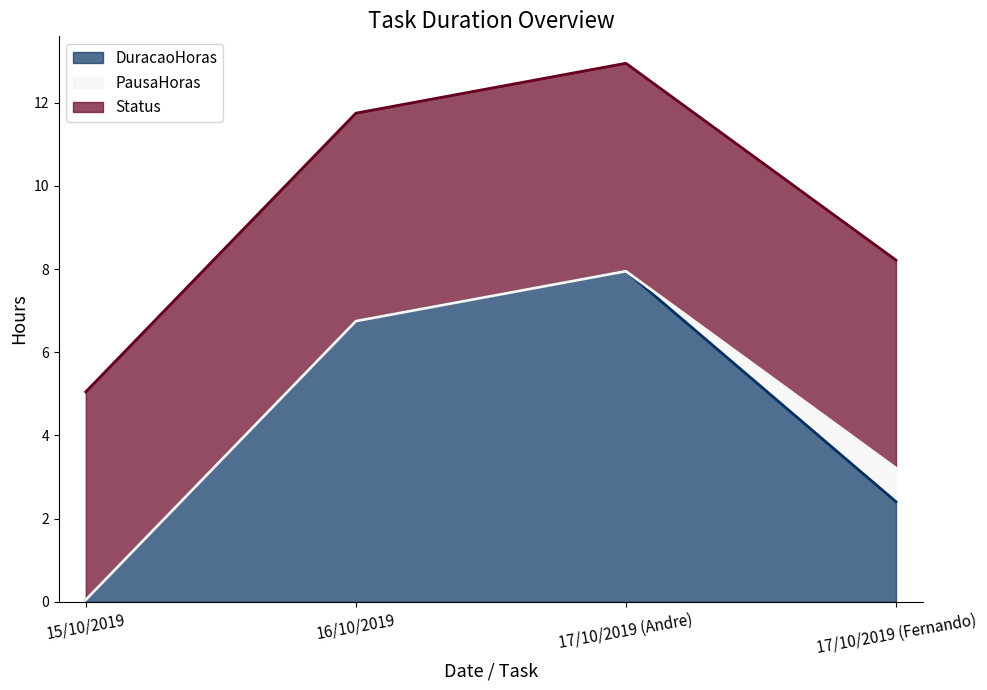

At how many categories does at least one series exceed 1?

4